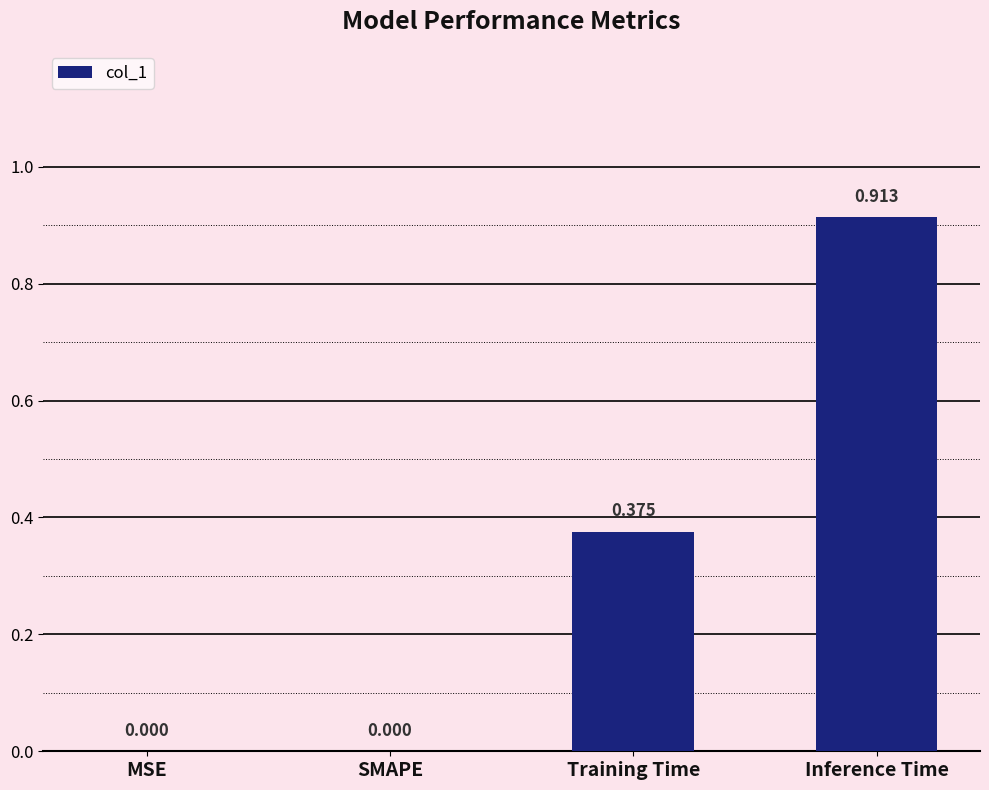

Between SMAPE and Training Time, which is larger?

Training Time